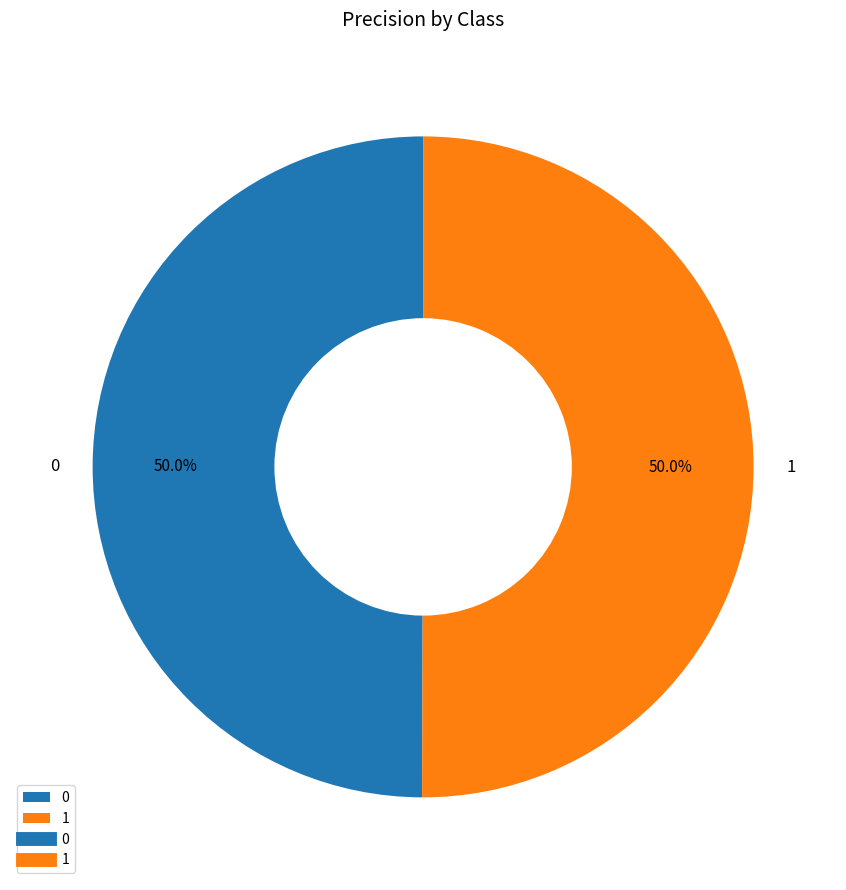

Combined, do 1 and 0 account for over 50%?

Yes